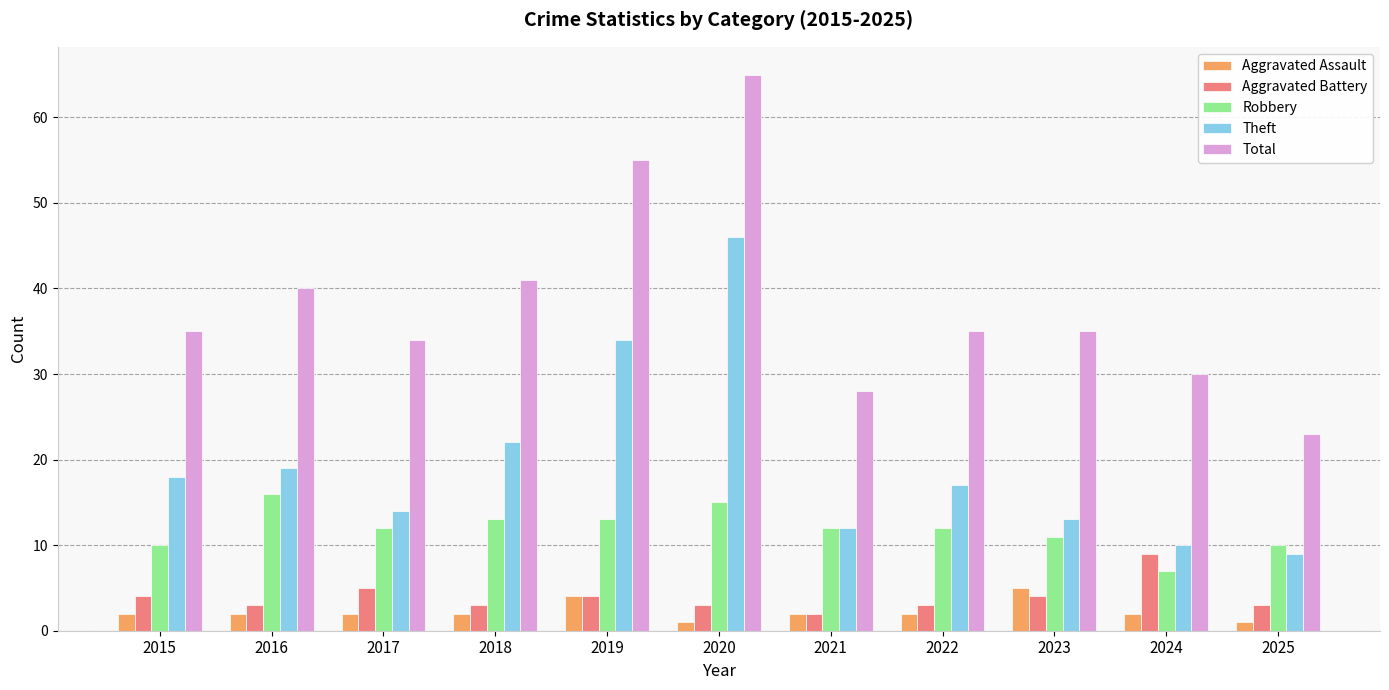

What is the value of the Total bar at the 11th from the left?

23